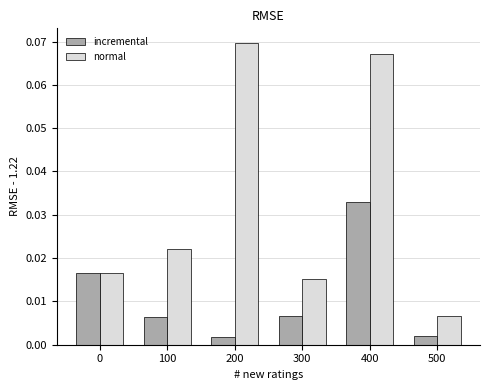

Which series has the largest range (max minus min)?

normal